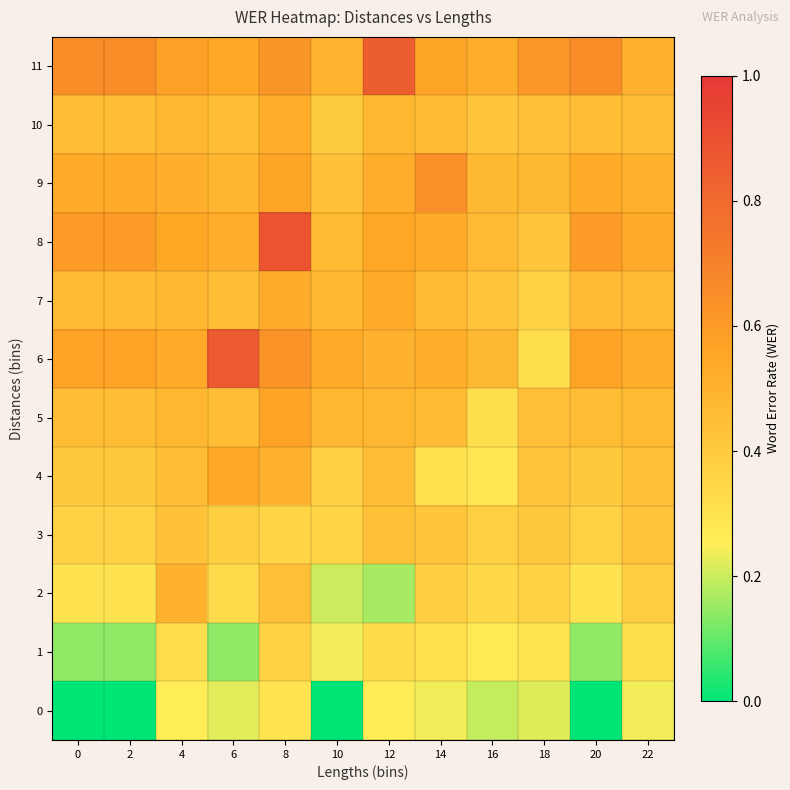

List the series in order of their peak value, highest first.

8, 6, 11, 9, 5, 4, 7, 10, 2, 3, 1, 0